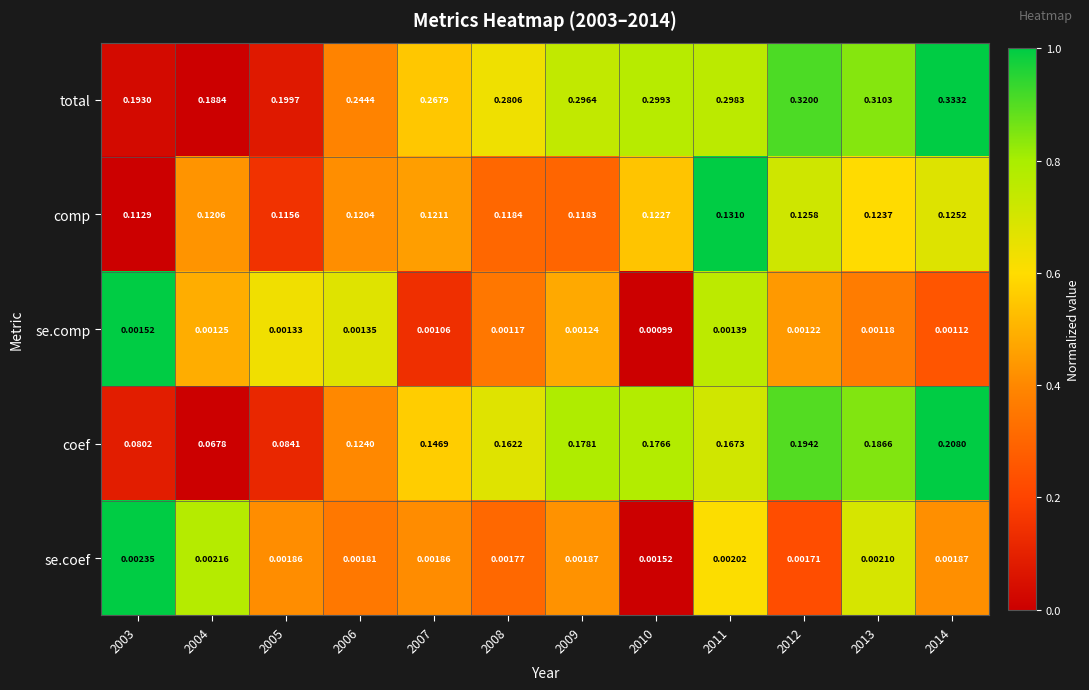

How many series are shown in this chart?

5